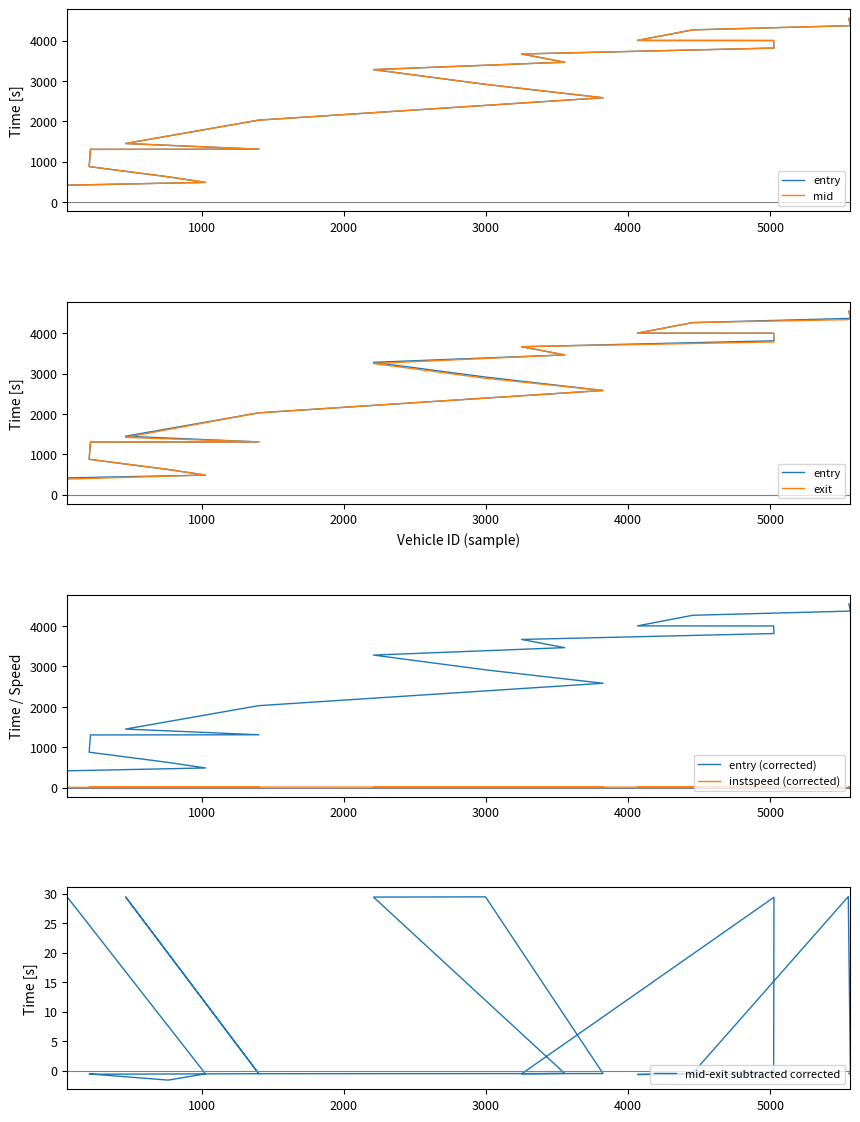

What is the minimum value shown in the chart?

-1.6